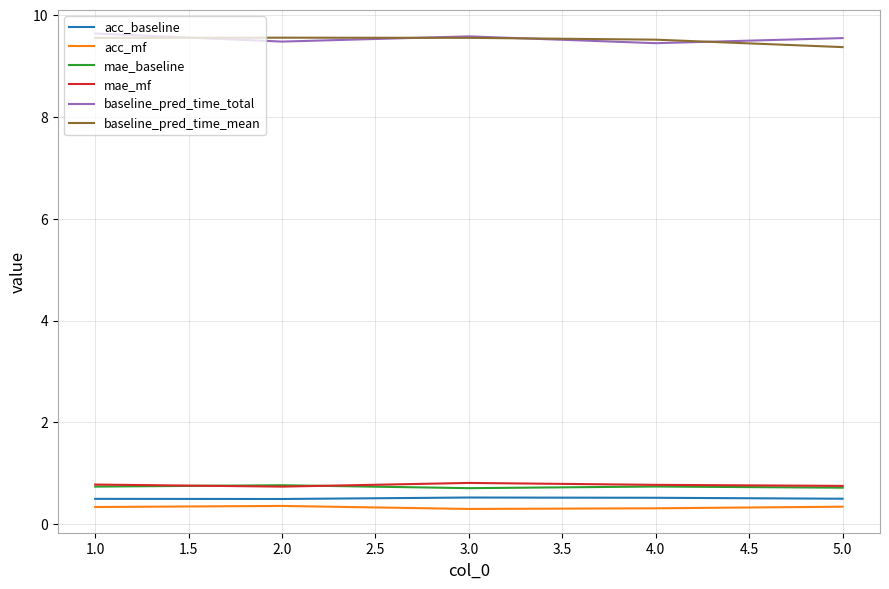

What position from the left is 3.0?

3